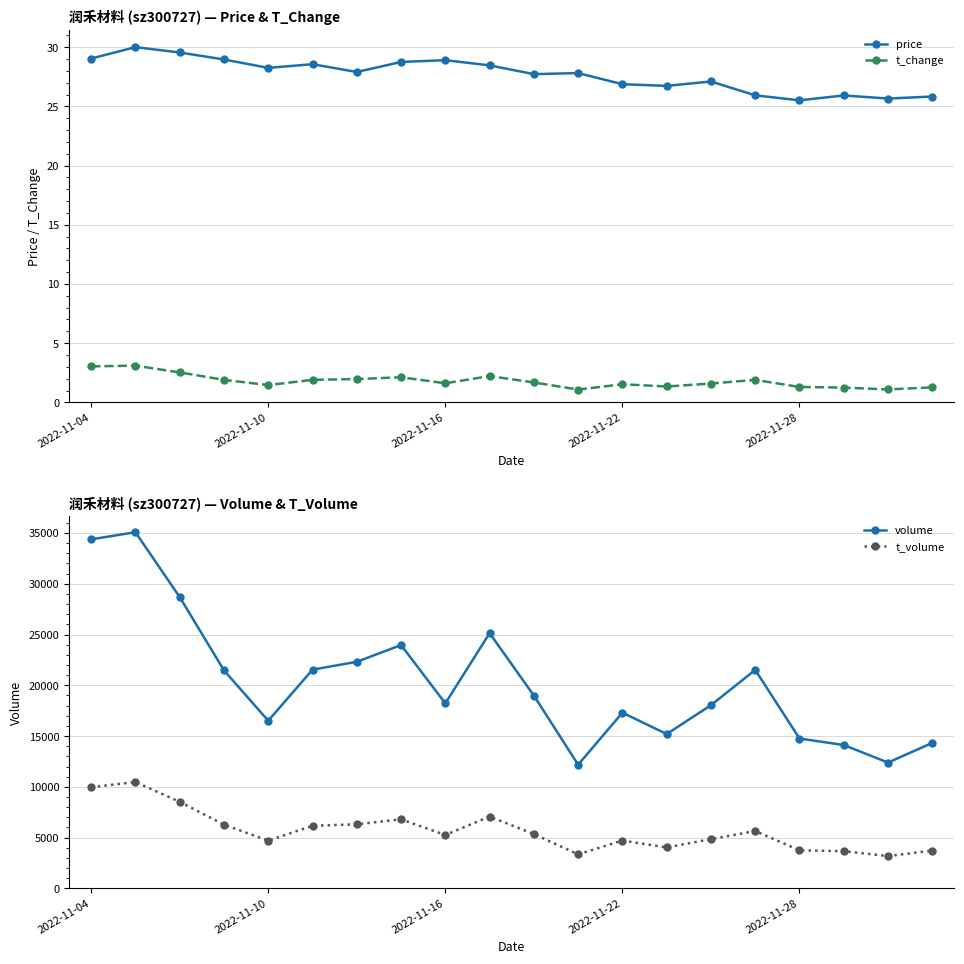

What is the maximum value for price?

30.0